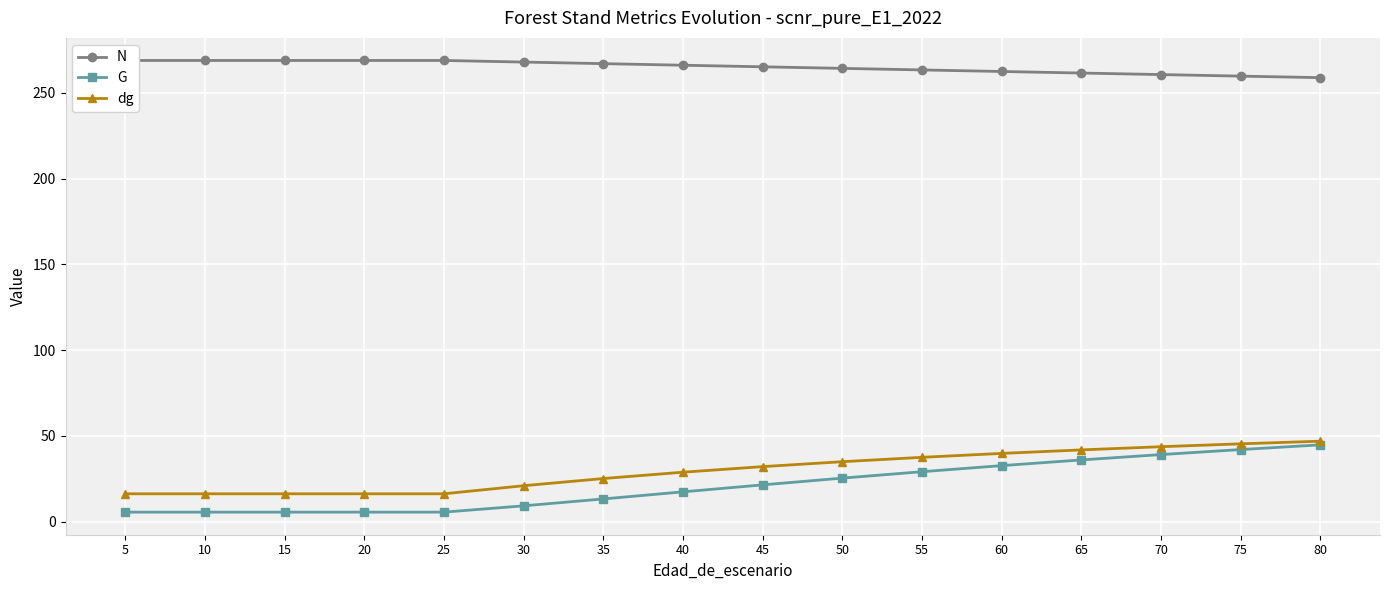

What is the difference between the second highest and second lowest values in the dg series?

29.1